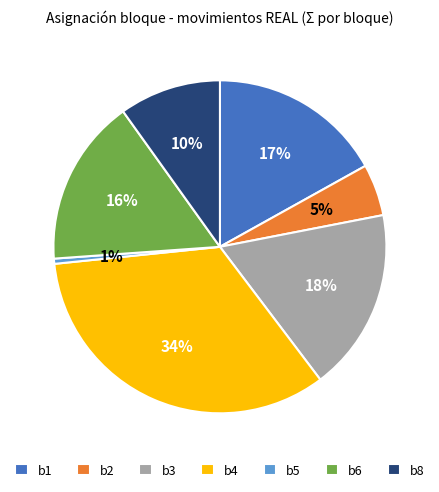

What percentage is the b8 slice, to the nearest percent?

10%